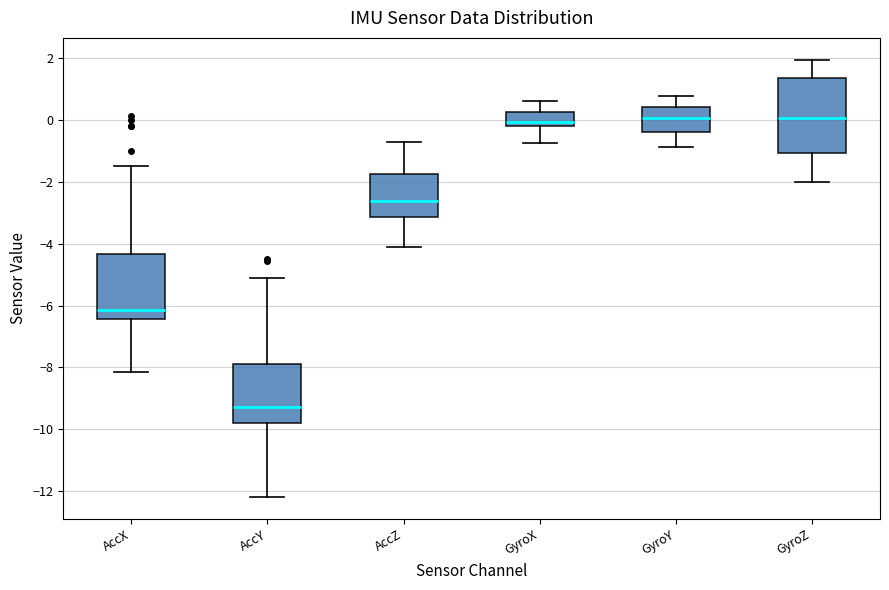

Where does the upper whisker of the box for AccZ end on the y-axis? The values are not printed on the chart, so give them approximately, as read against the axis.

-0.8